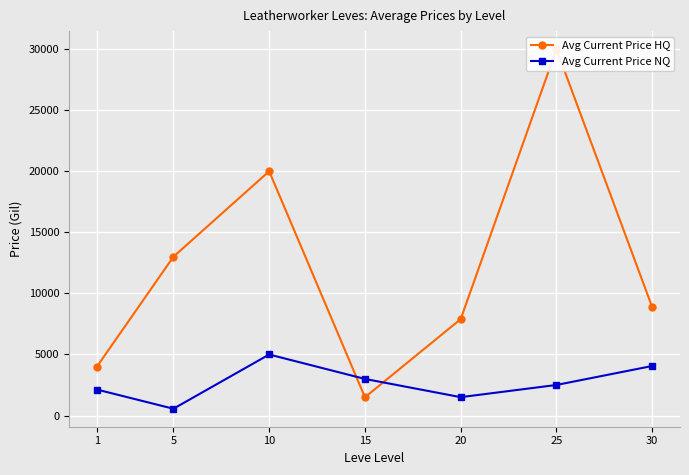

What is the difference between the maximum and second lowest values in the Avg Current Price NQ series?

3492.0